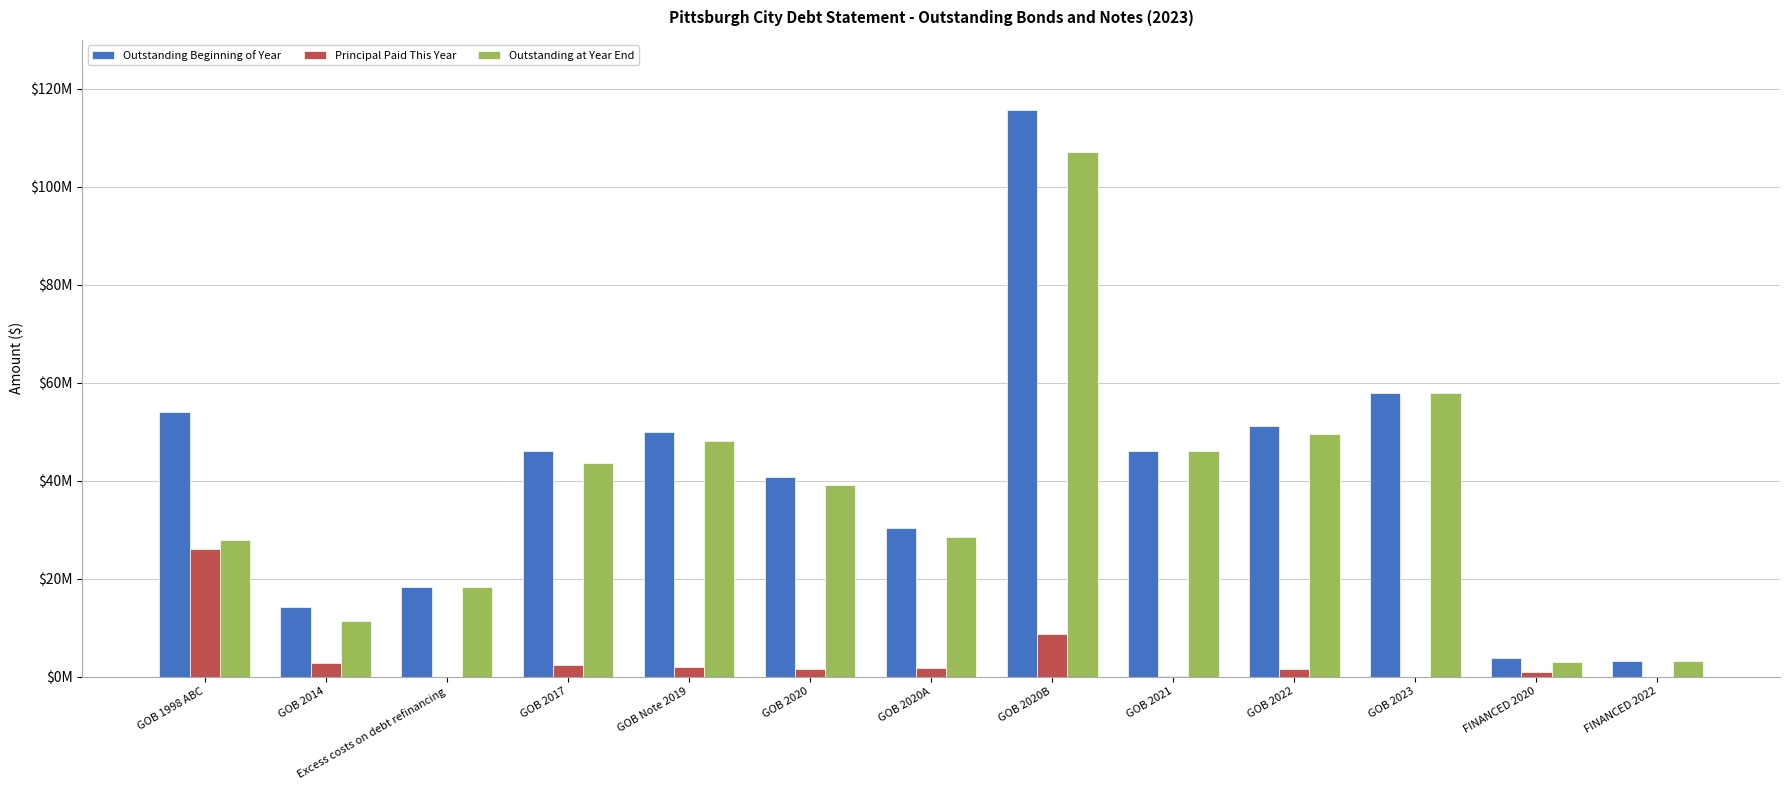

List the labels in order of Outstanding at Year End value, smallest first.

FINANCED 2020, FINANCED 2022, GOB 2014, Excess costs on debt refinancing, GOB 1998 ABC, GOB 2020A, GOB 2020, GOB 2017, GOB 2021, GOB Note 2019, GOB 2022, GOB 2023, GOB 2020B